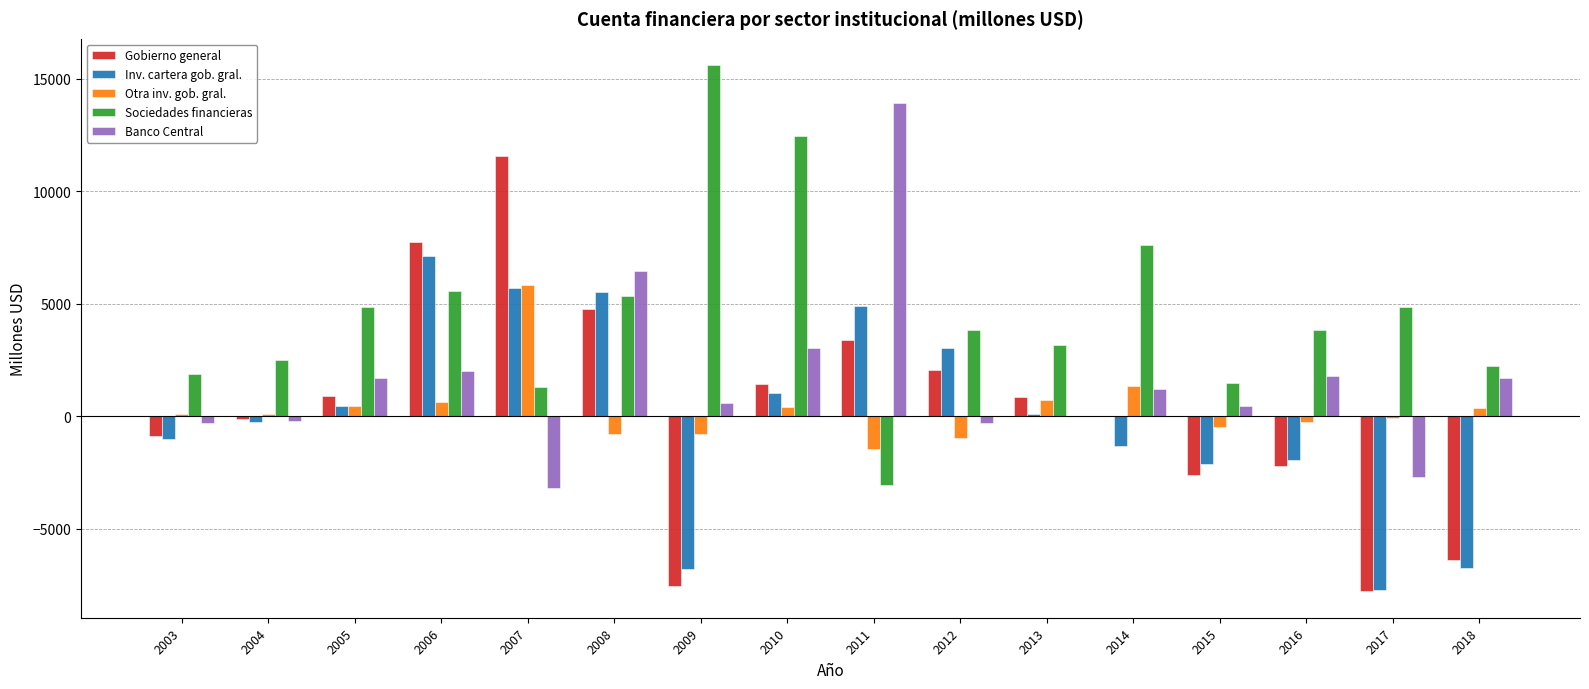

The value of Banco Central at 2004 is -197. True or false?

True